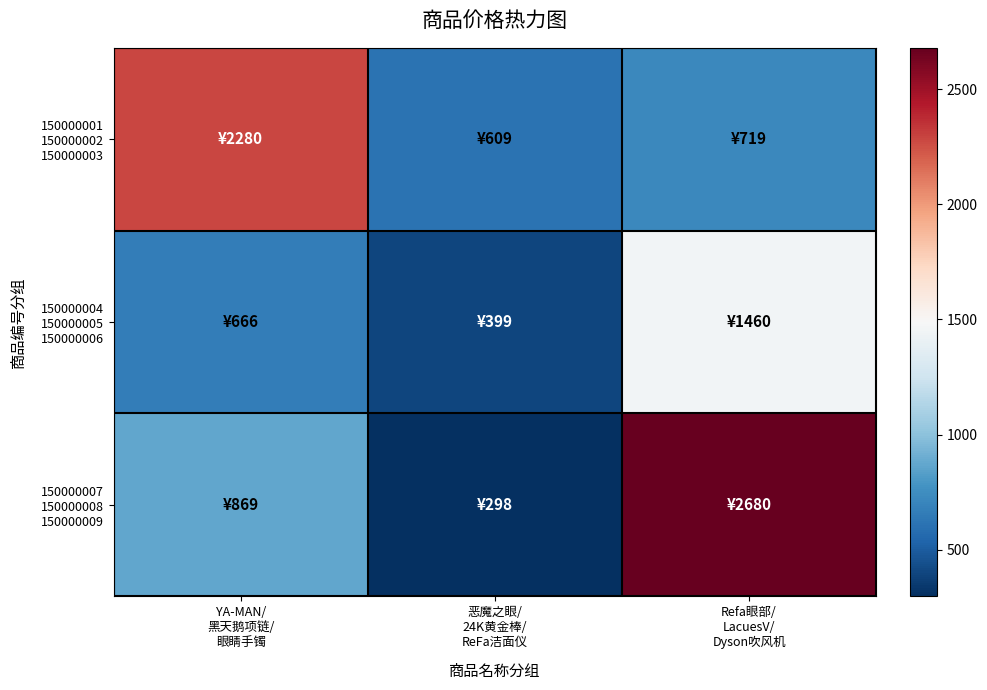

Between 恶魔之眼/ 24K黄金棒/ ReFa洁面仪 and Refa眼部/ LacuesV/ Dyson吹风机, which series saw the biggest shift?

150000007 150000008 150000009